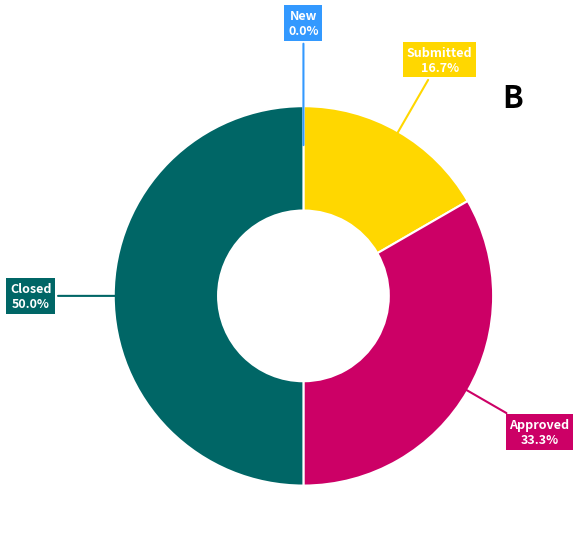

What is the total percentage of Closed and Submitted?

66.7%